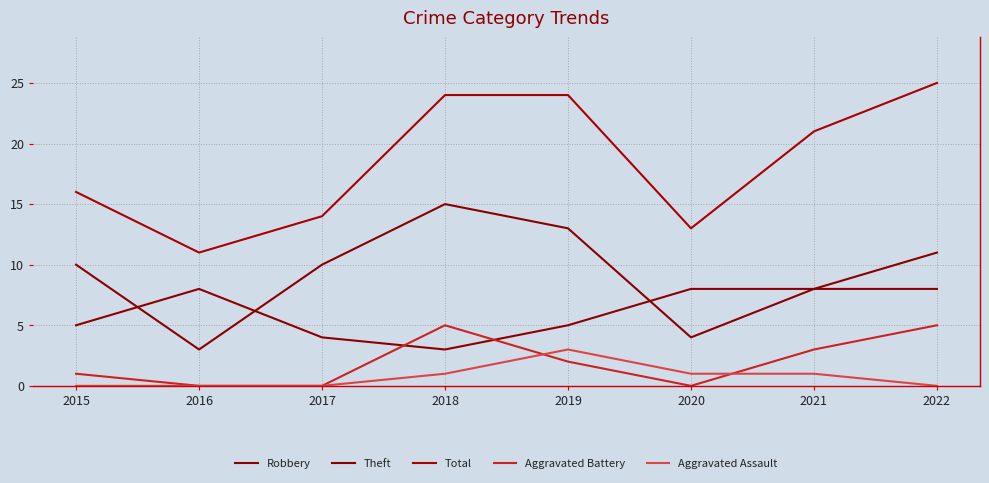

What is the spread (max minus min) of values at 2020?

13